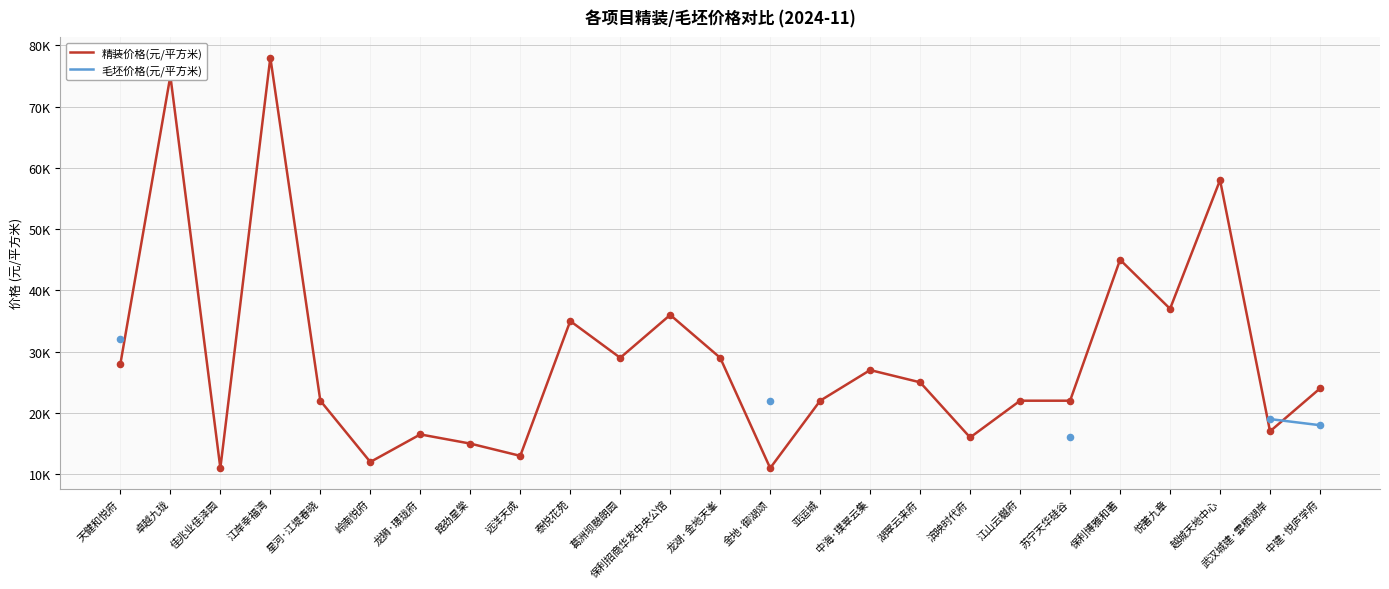

What are all the series names shown in the legend?

精装价格(元/平方米), 毛坯价格(元/平方米)